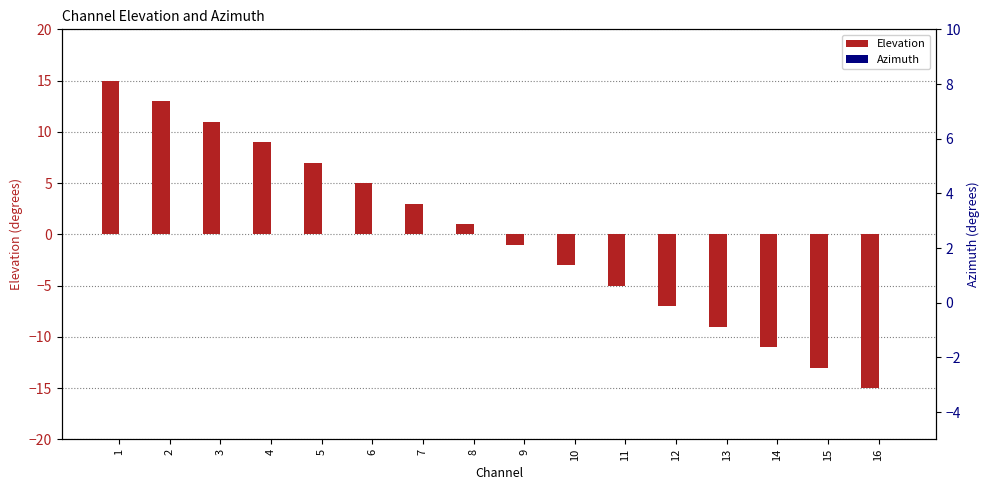

Rank the series by their maximum value, from highest to lowest.

Elevation, Azimuth